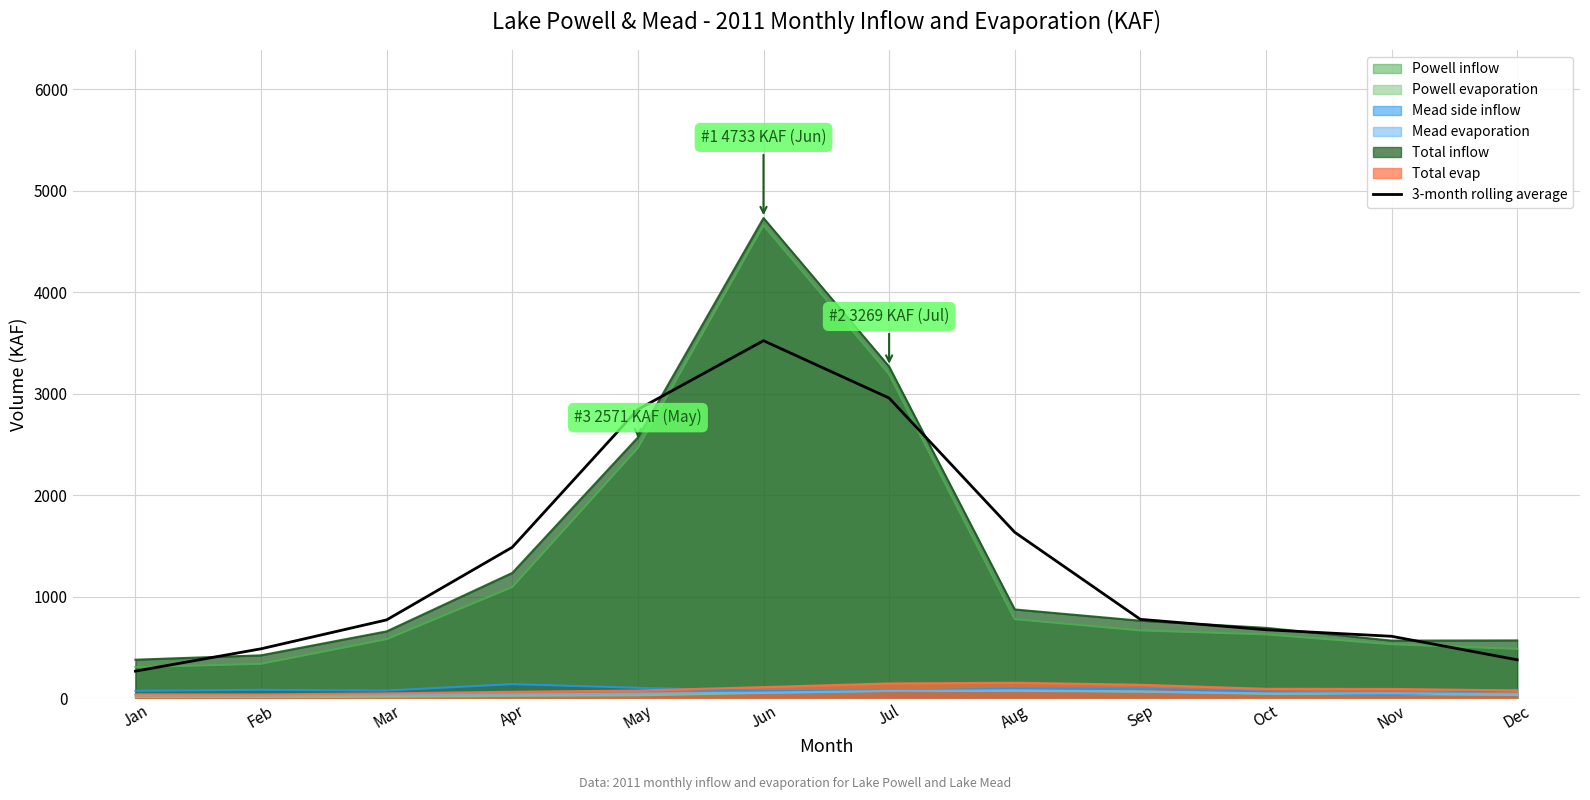

Between Aug and Sep, which is larger?

Aug